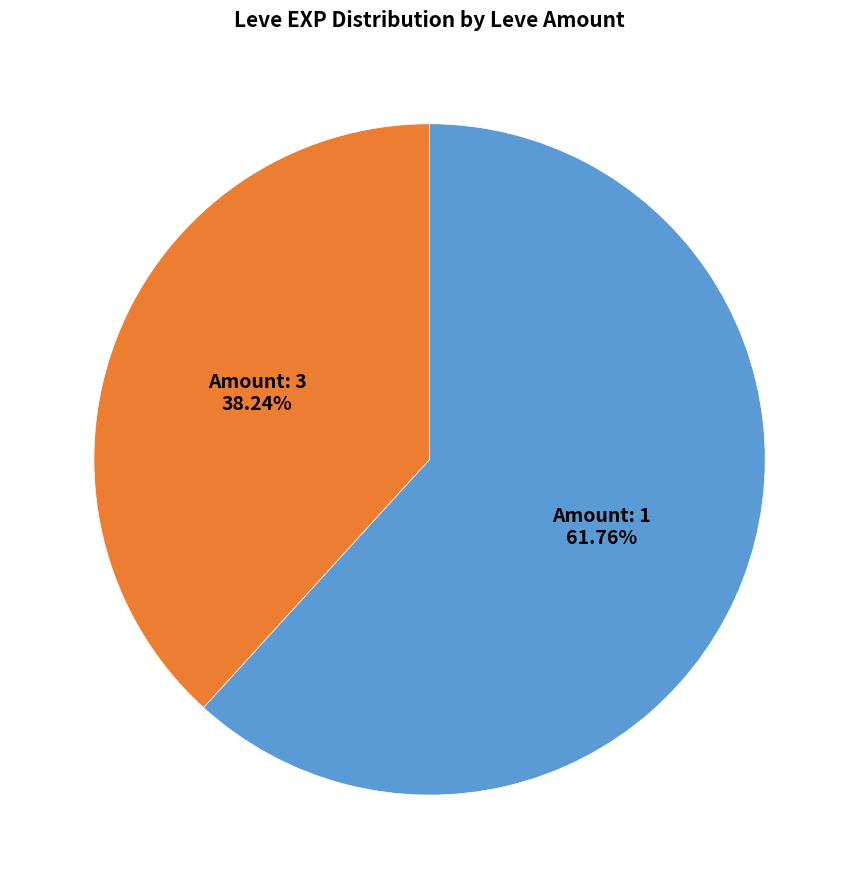

Is there any slice that represents more than half of the pie?

Yes